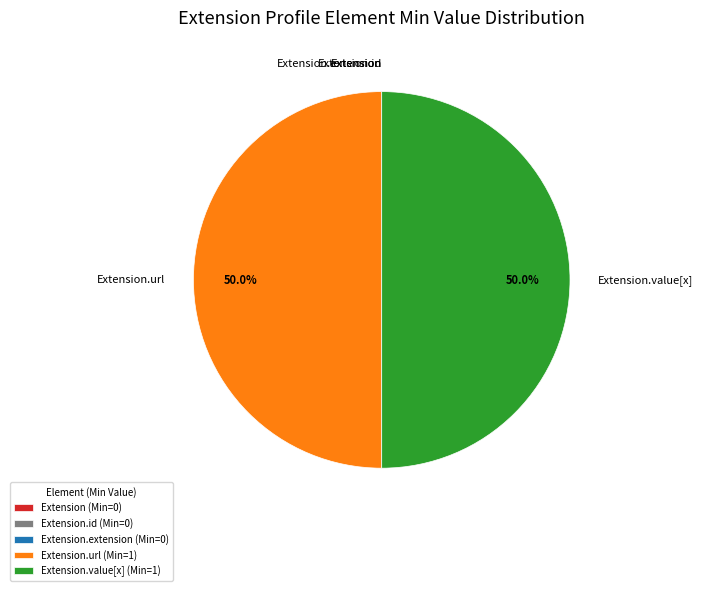

What is the ratio of the value at Extension.value[x] (Min=1) to the value at Extension.url (Min=1)?

1.0